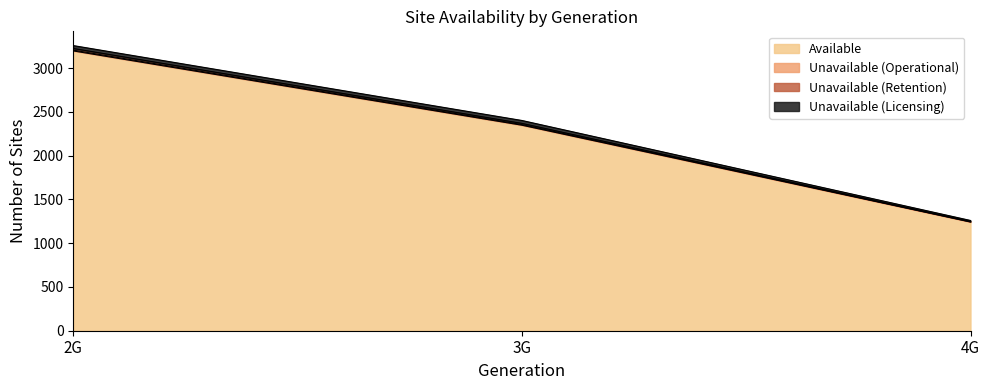

At how many categories does at least one series exceed 2992?

1